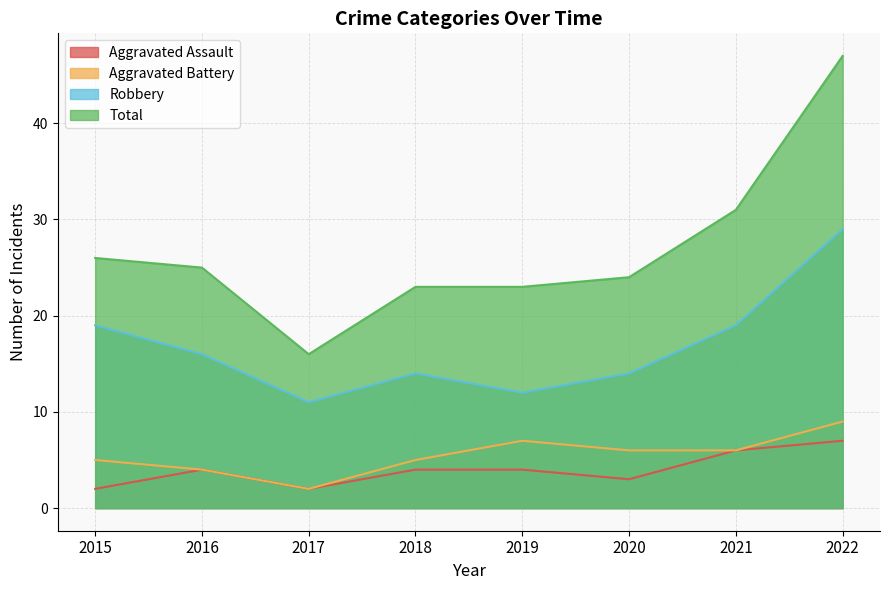

Which series has the largest total across all categories?

Total